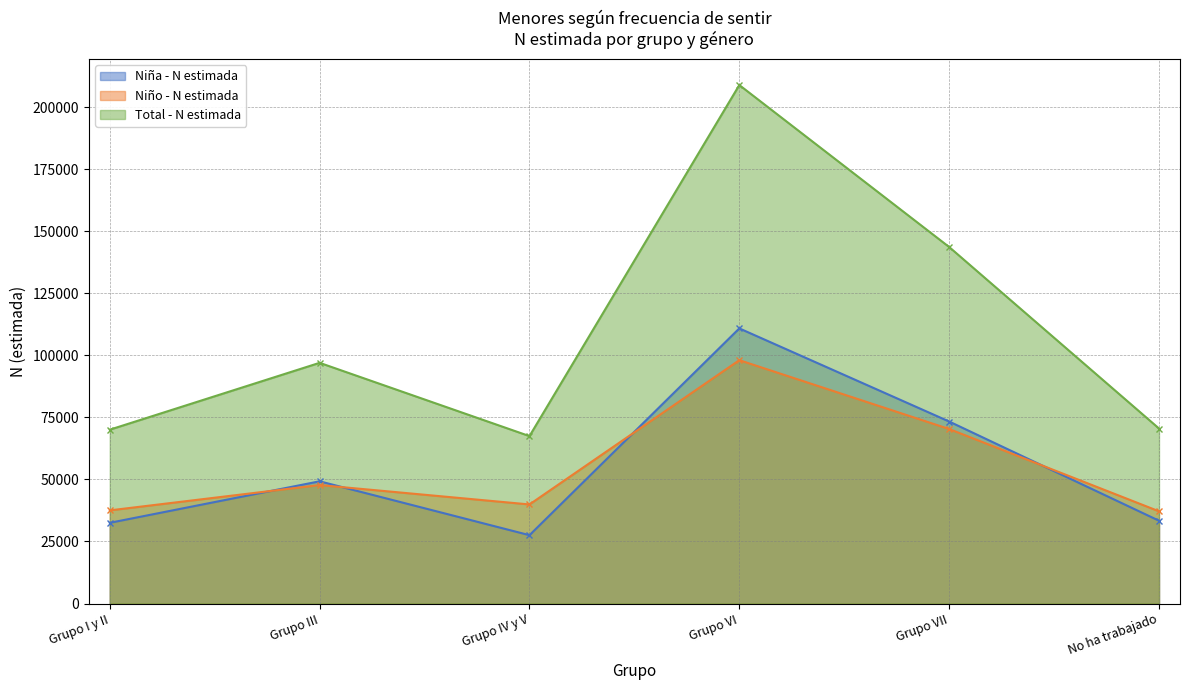

What is the difference between the maximum and minimum values in the Niña - N estimada series?

83317